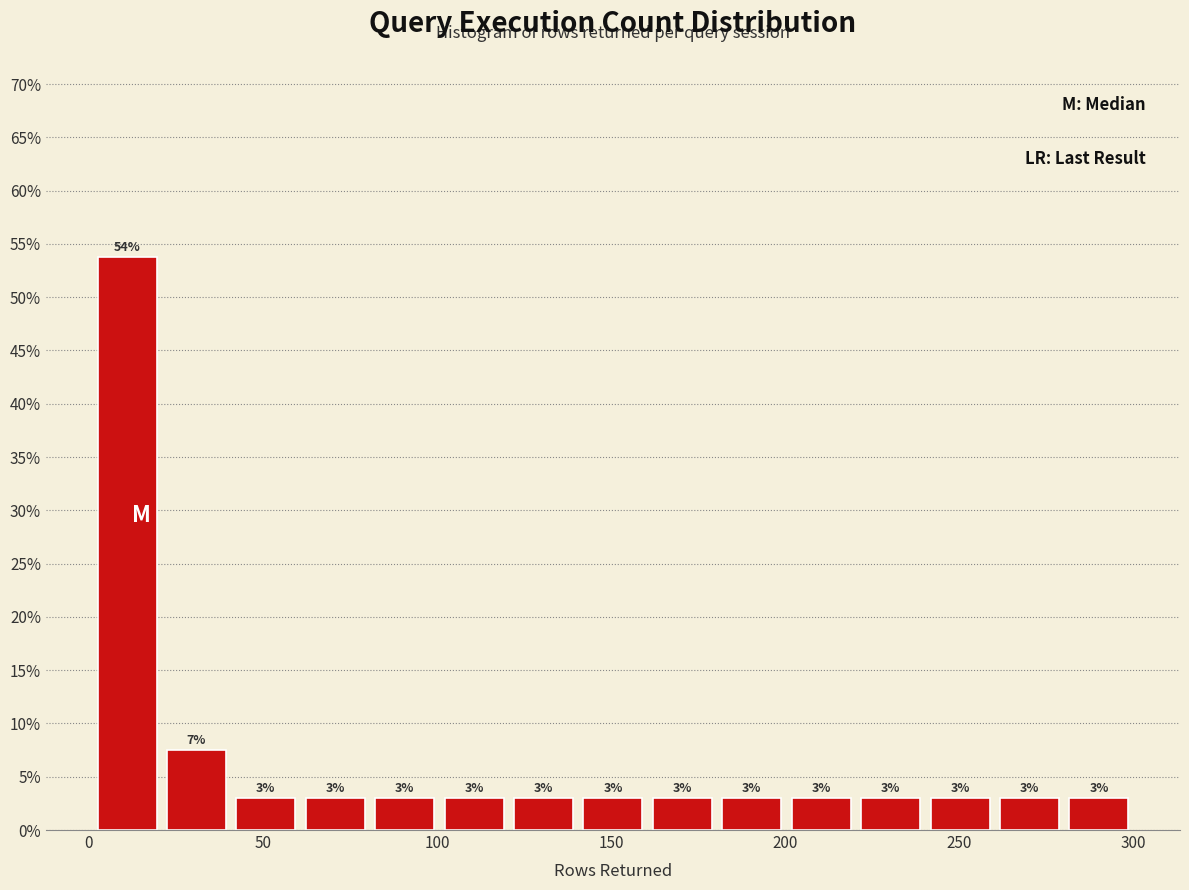

Read against the x-axis, roughly where is the centre of the tallest bar?

10